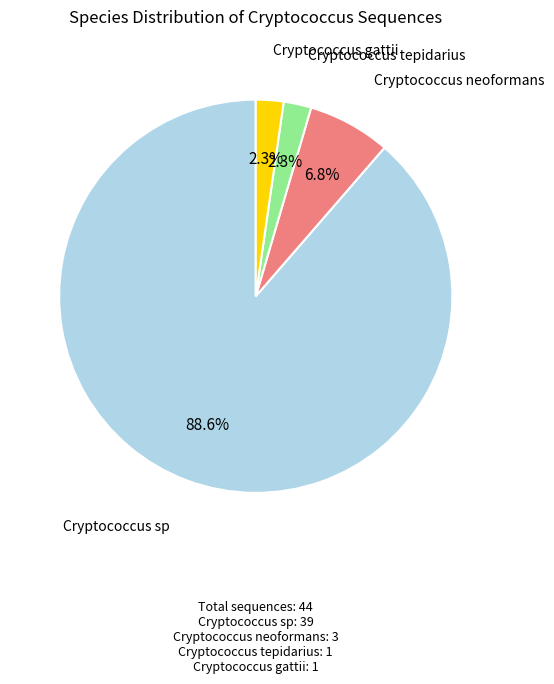

What is the largest slice in the pie chart?

Cryptococcus sp